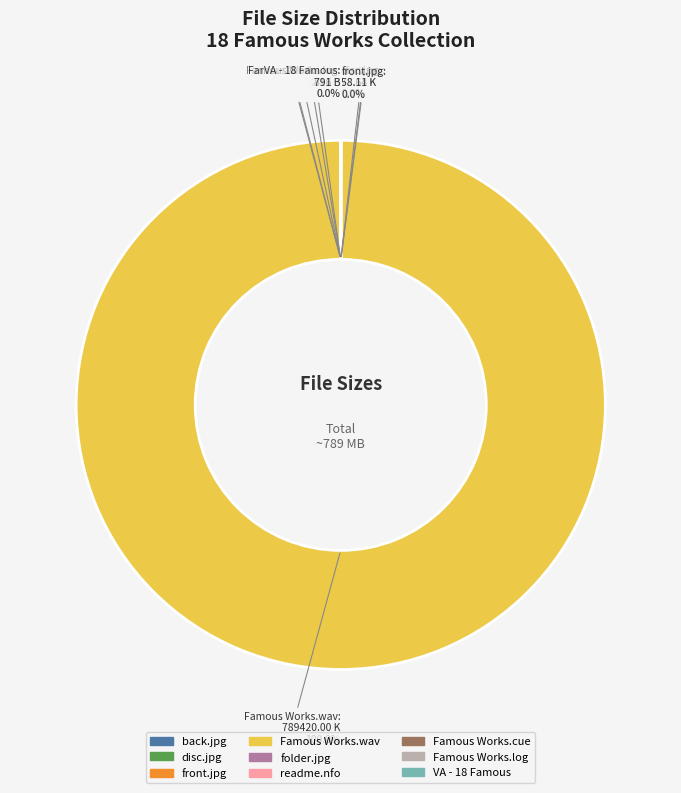

To the nearest percent, what is the average slice percentage?

11%